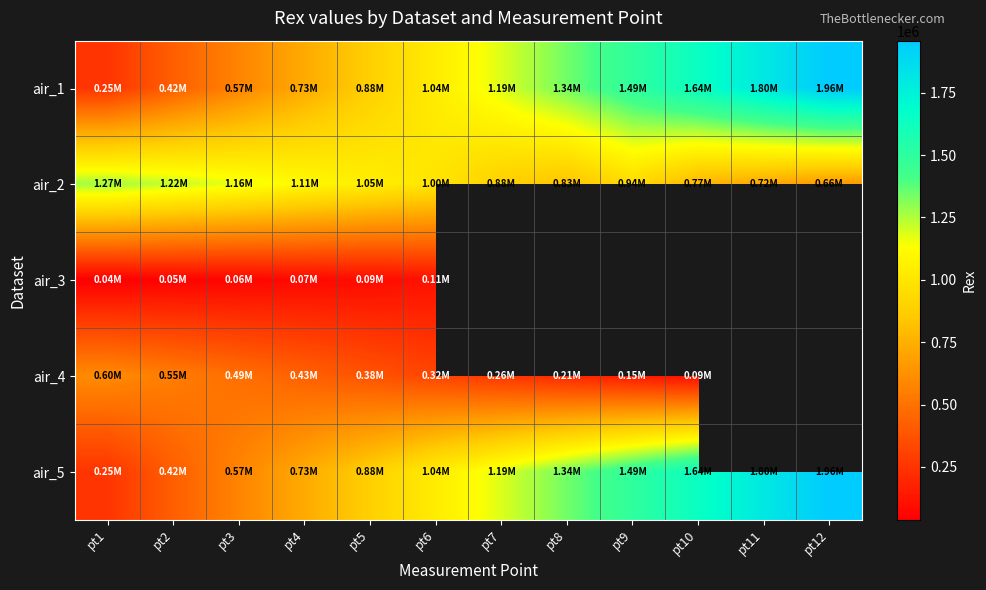

What is the highest value of the air_4 series?

600404.8